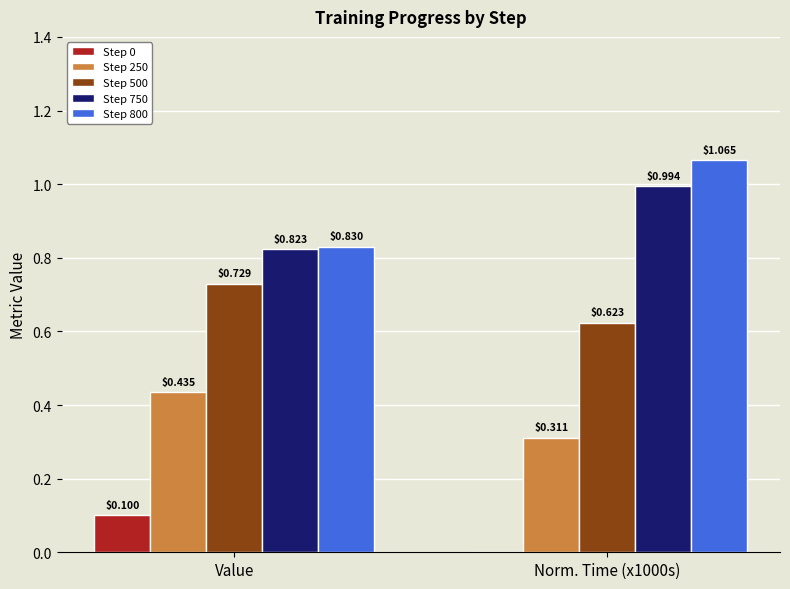

What is the sum of all Step 500 values?

1.4